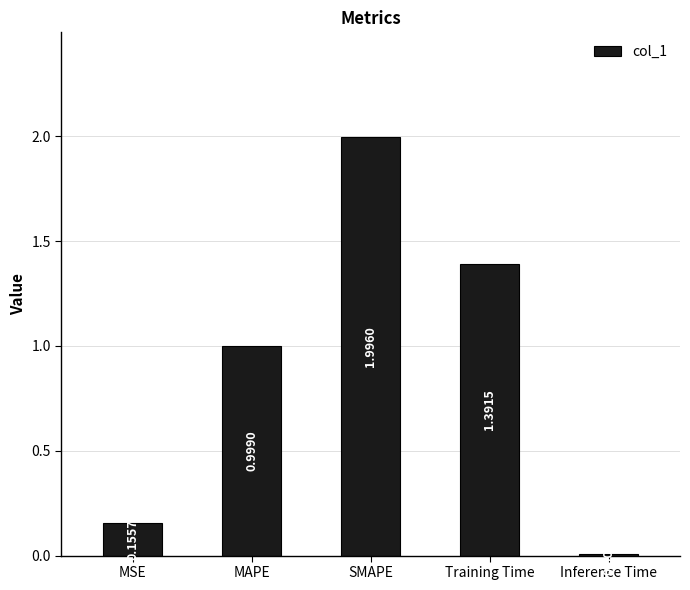

What is the greatest value displayed?

2.0